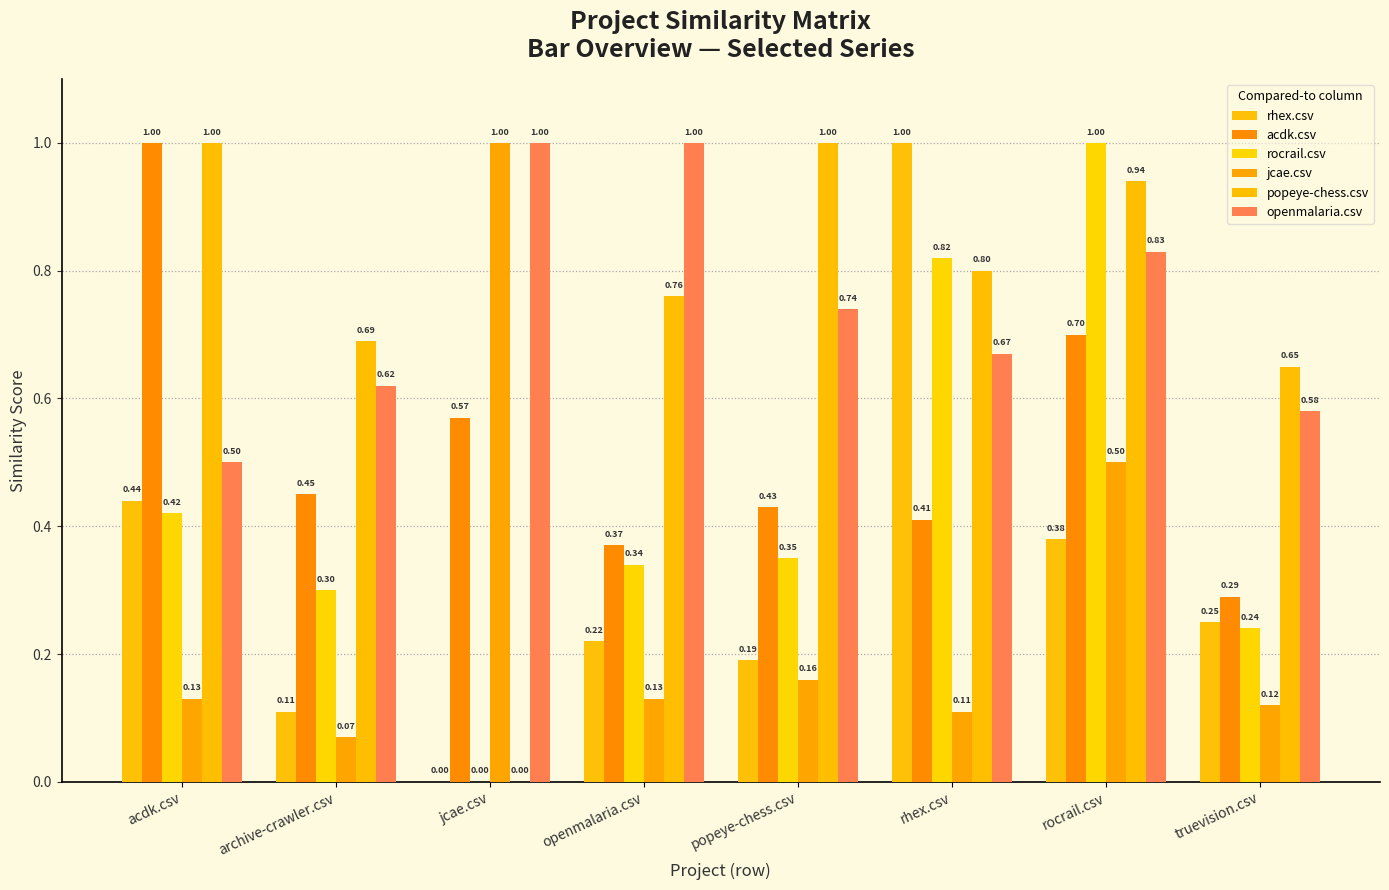

What is the maximum value for rhex.csv?

1.0